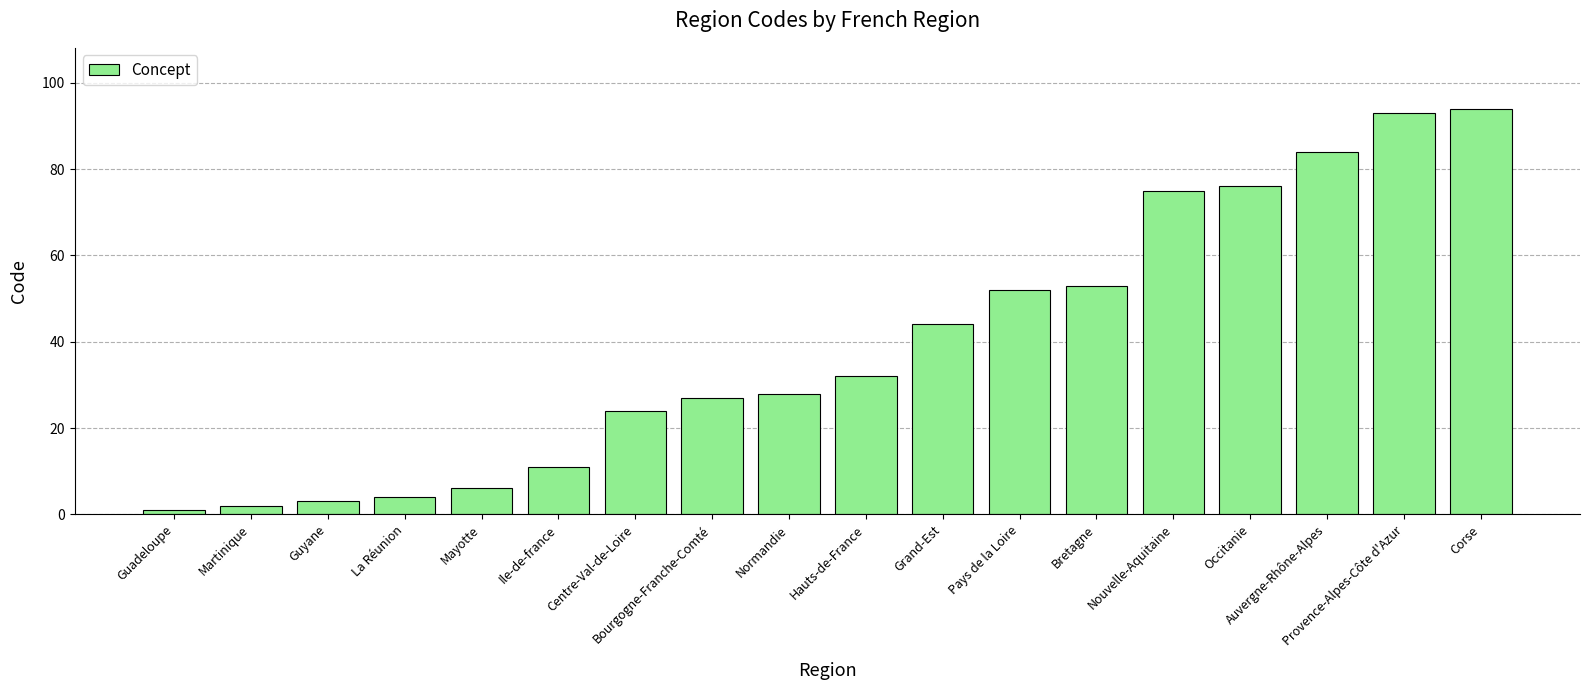

The chart shows a value of 94 at Corse. True or false?

True